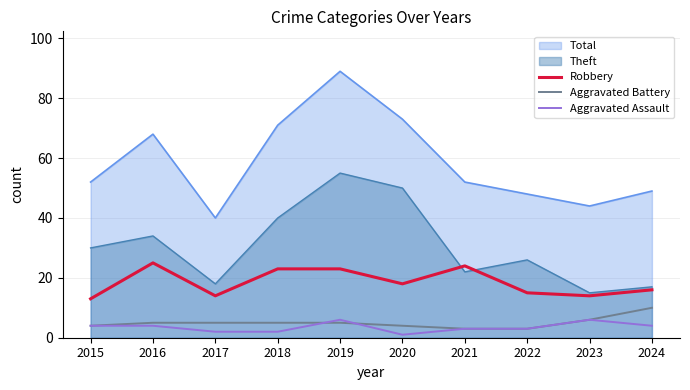

Which series changed the most between 2017 and 2024?

Total